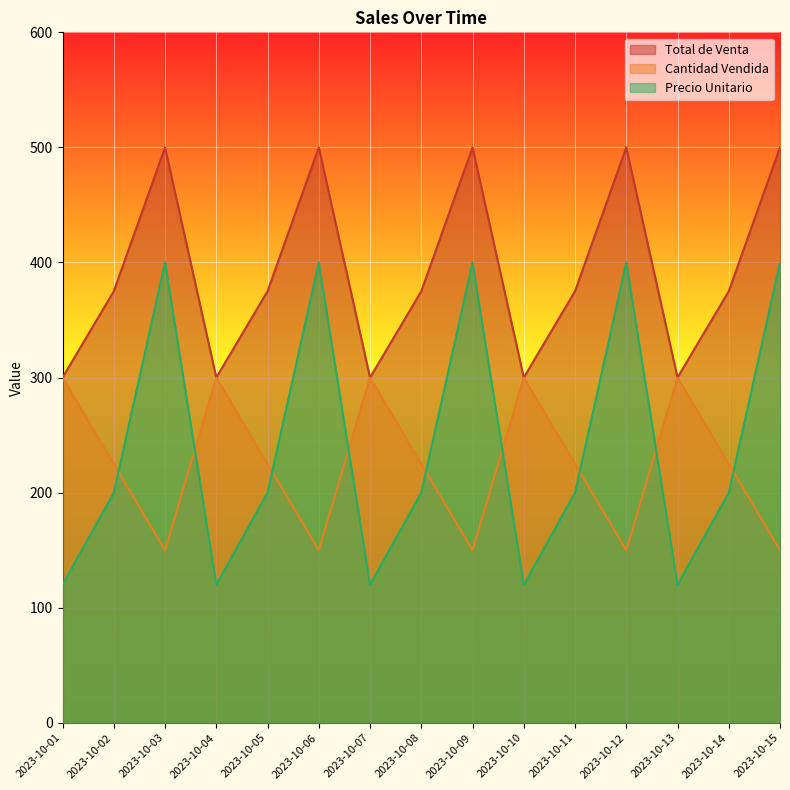

What are all the series names shown in the legend?

Total de Venta, Cantidad Vendida, Precio Unitario